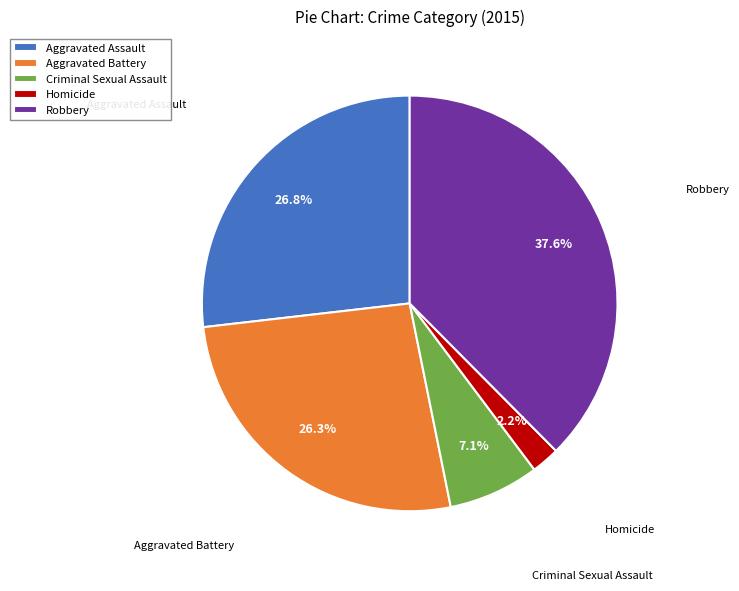

Is there any slice that represents more than half of the pie?

No